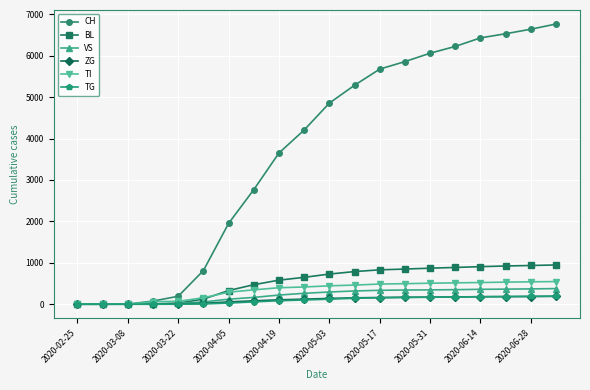

At how many categories does at least one series exceed 4246?

10